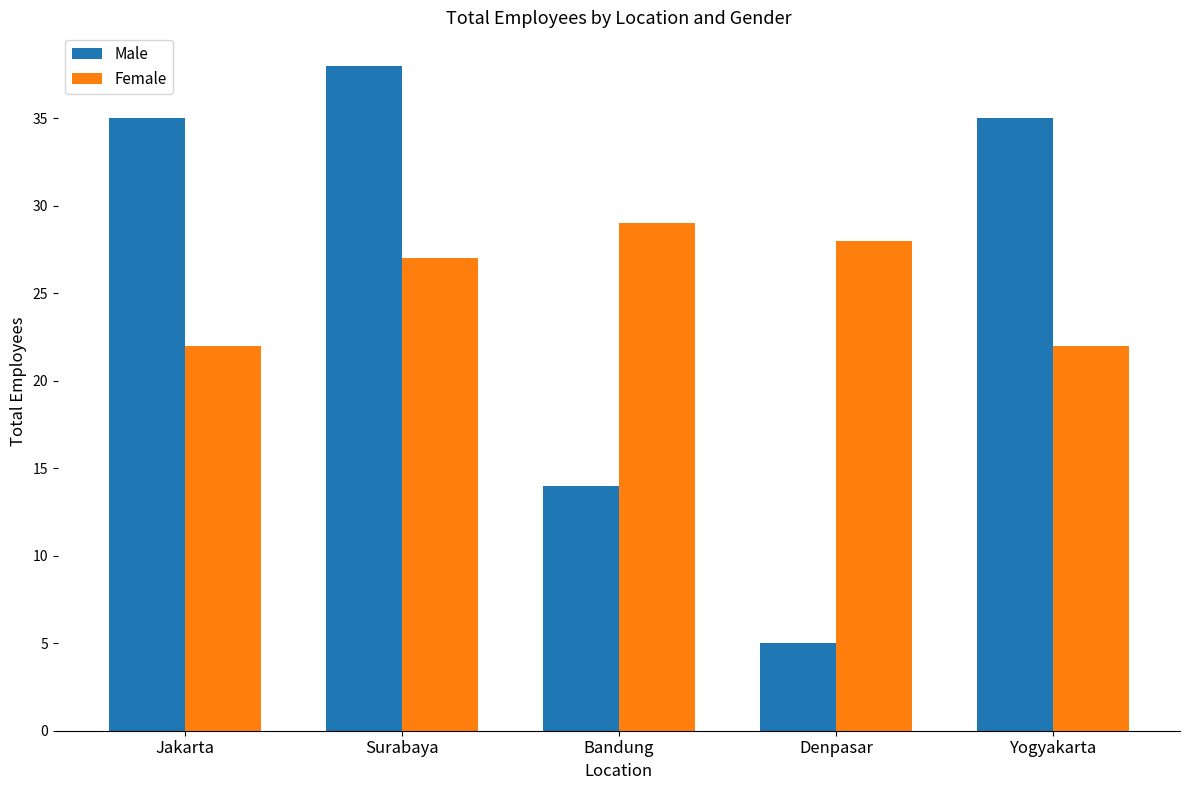

How many Female values are between 22 and 28?

4